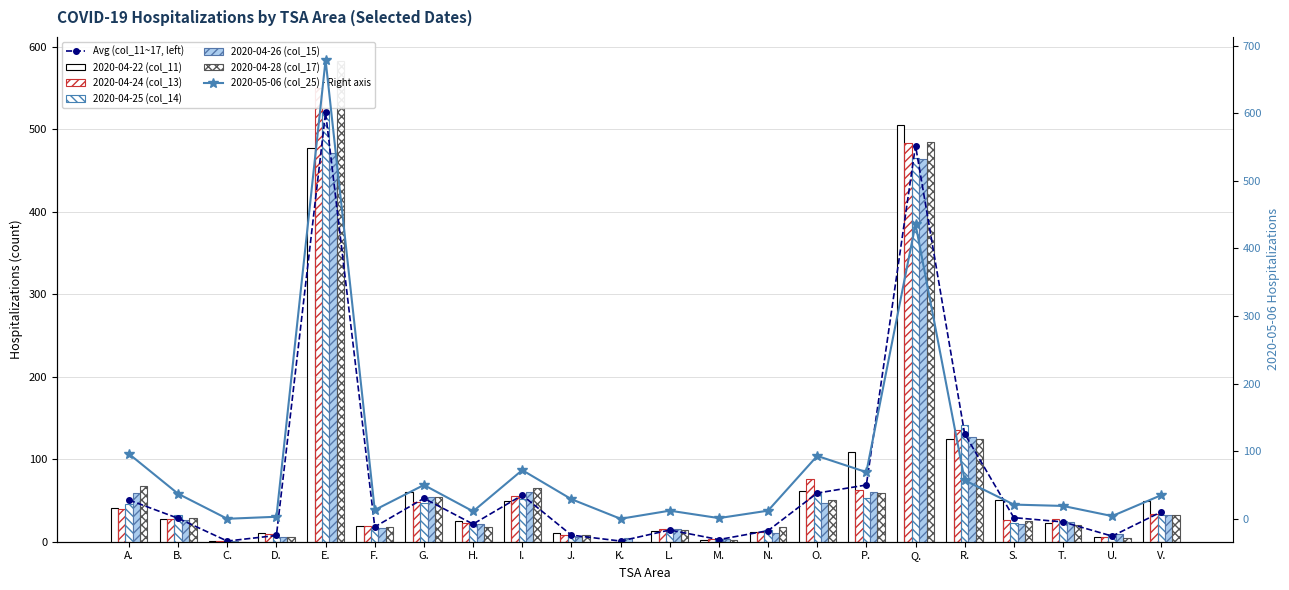

The col_17 series shows 67 at A.. True or false?

True